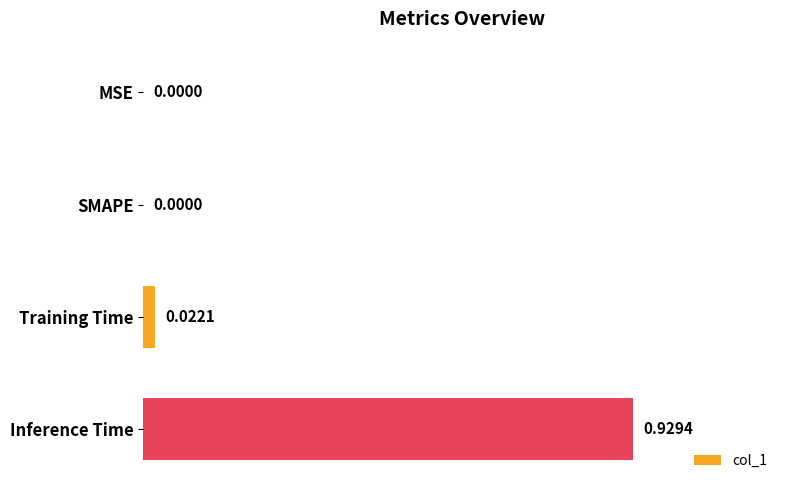

The value at SMAPE is -0.4. True or false?

False